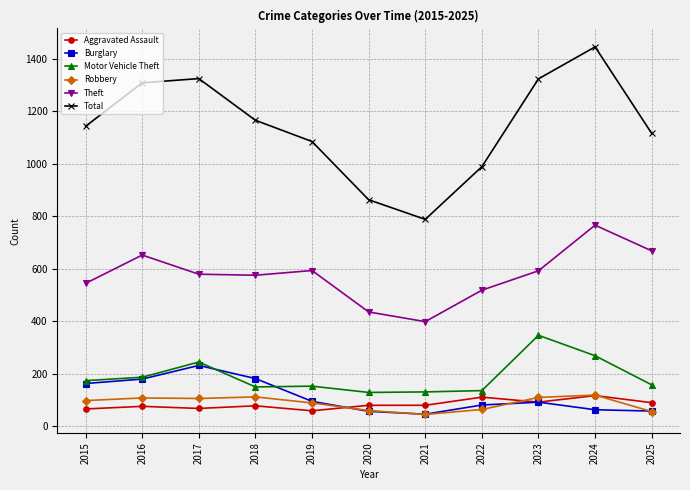

True or false: Robbery has a value of 160 at 2023.

False